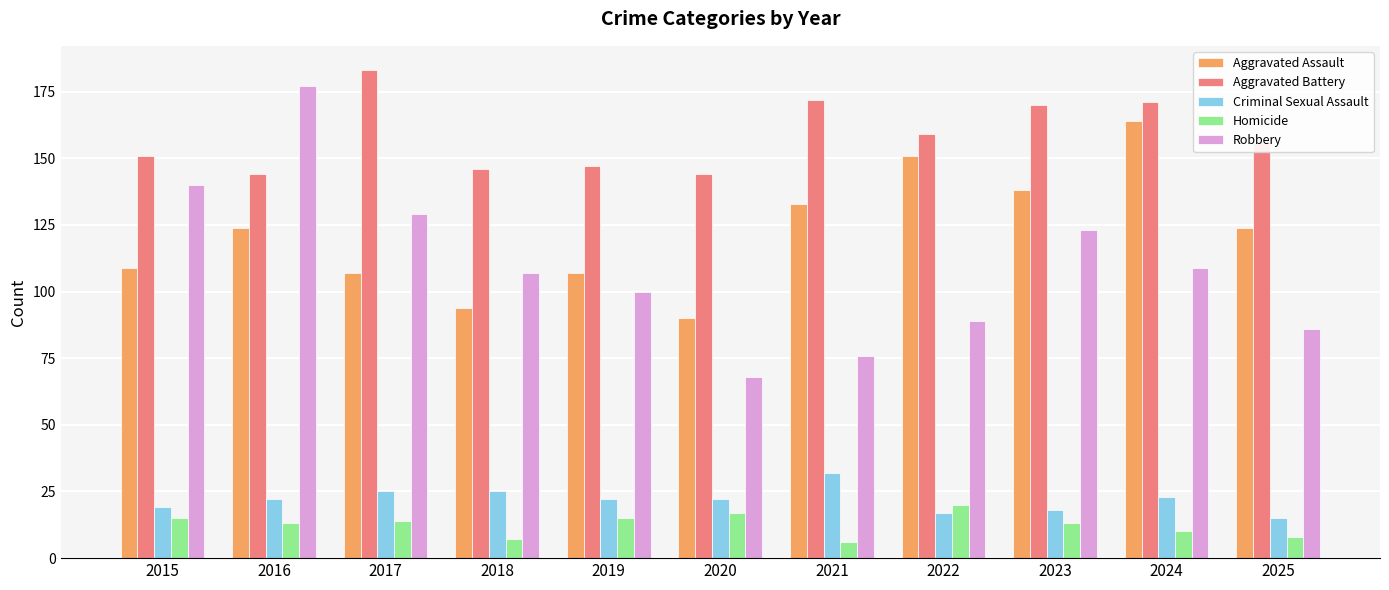

What is the difference between the highest and lowest values at 2022?

142